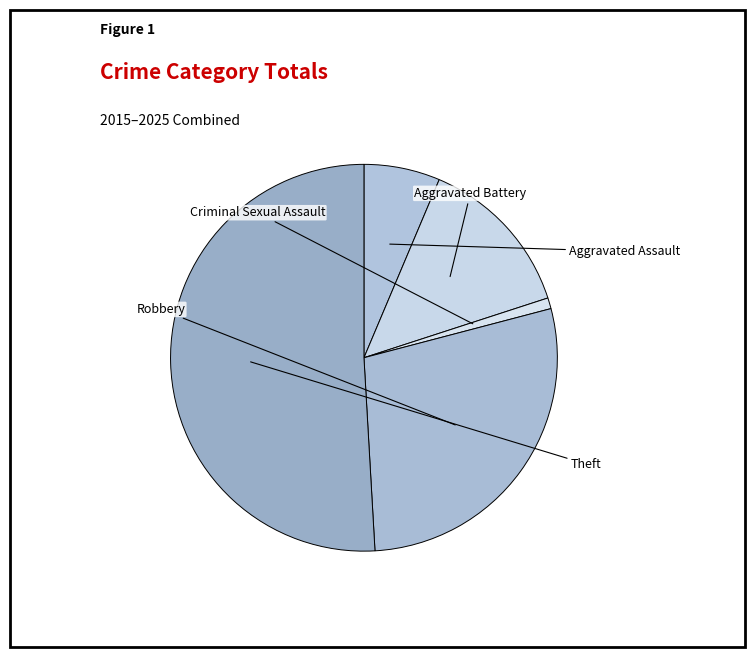

To the nearest percent, what portion does Criminal Sexual Assault represent?

1%